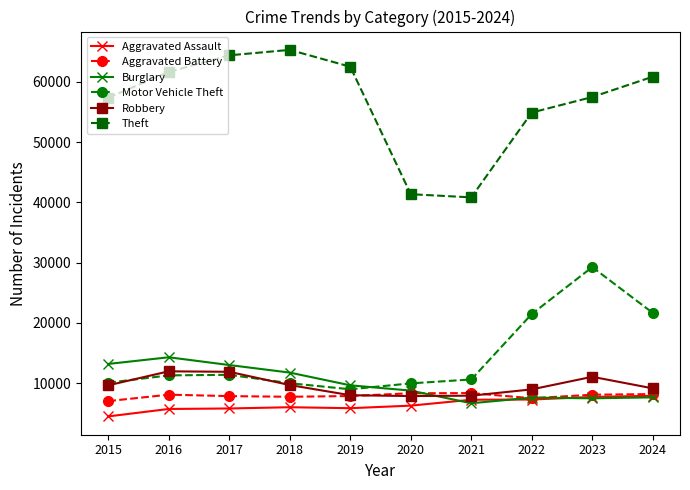

True or false: Burglary has more than 0 points higher than both neighbors.

True